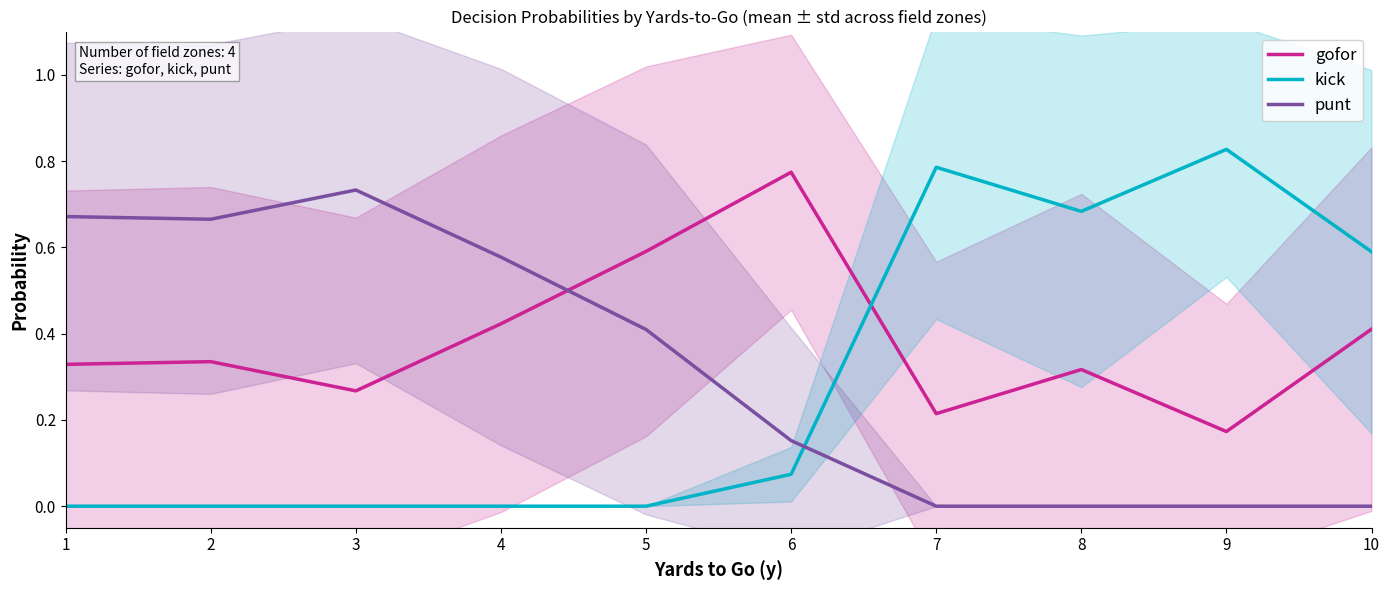

Reading left to right, transcribe all the data shown in this chart.

gofor: 0.3	0.3	0.3	0.4	0.6	0.8	0.2	0.3	0.2	0.4
kick: 0.0	0.0	0.0	0.0	0.0	0.1	0.8	0.7	0.8	0.6
punt: 0.7	0.7	0.7	0.6	0.4	0.2	0.0	0.0	0.0	0.0